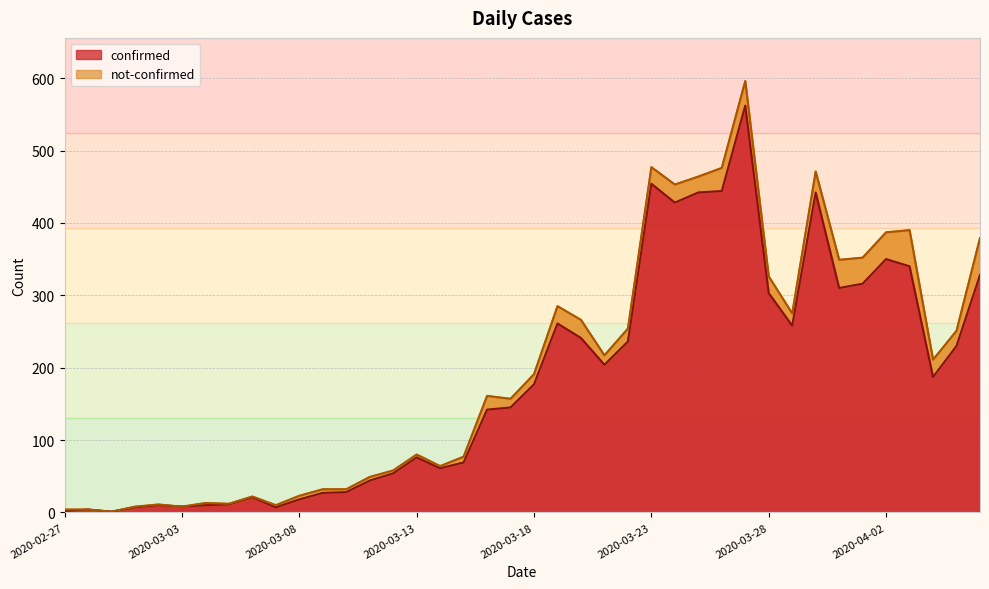

What is the label of the 6th point from the left?

2020-03-03